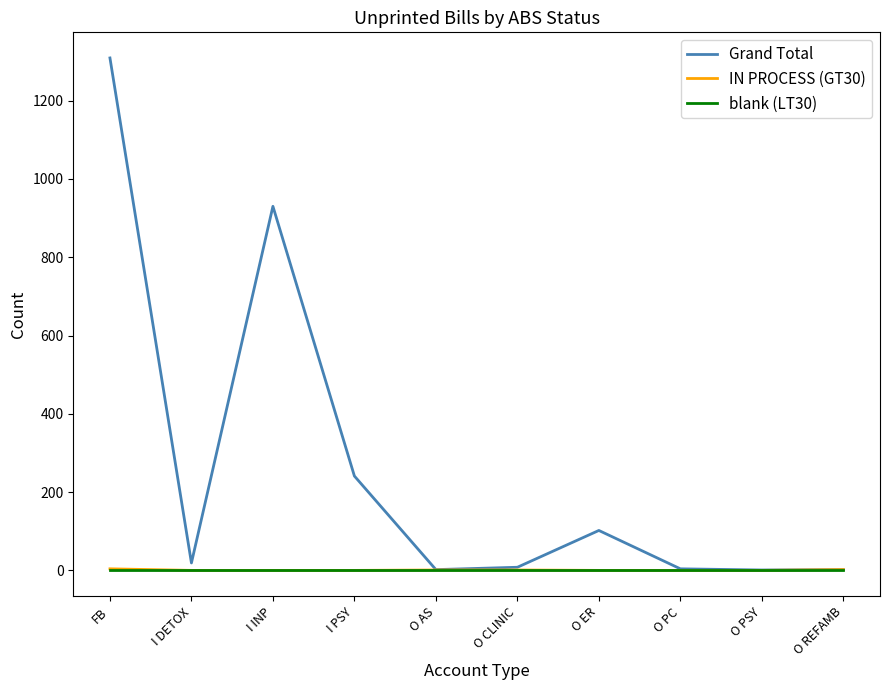

Which series has the largest total across all categories?

Grand Total